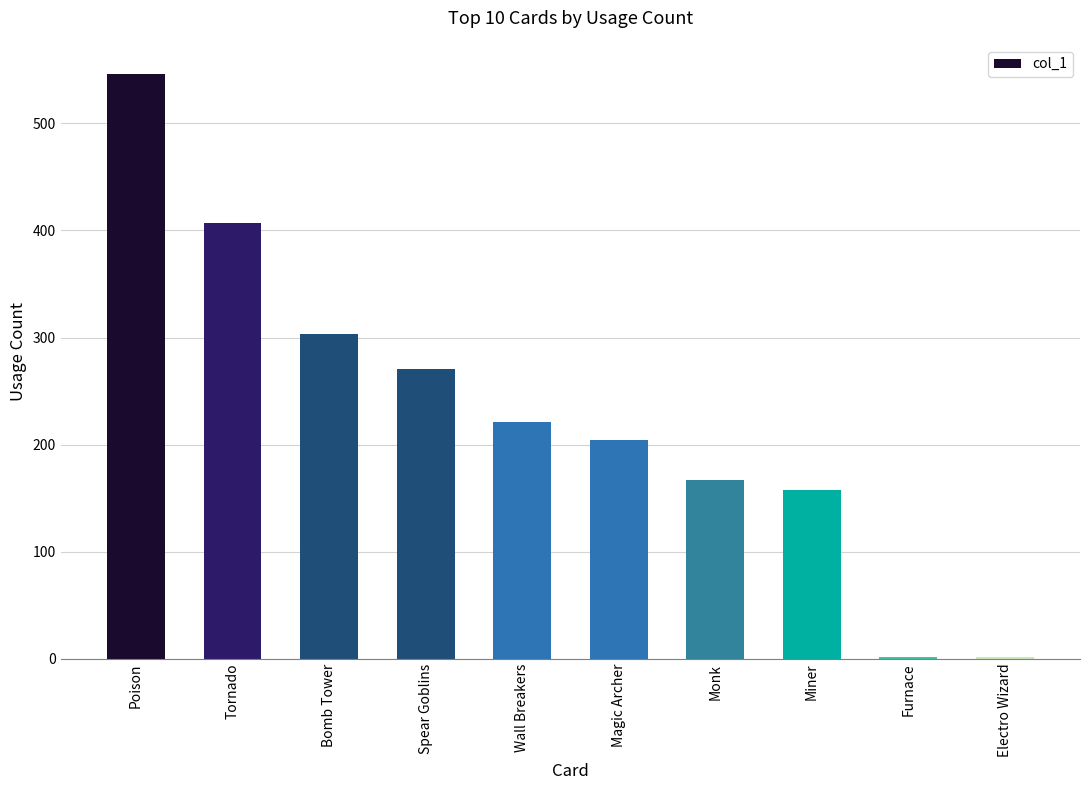

At which label is the value closest to 274?

Spear Goblins